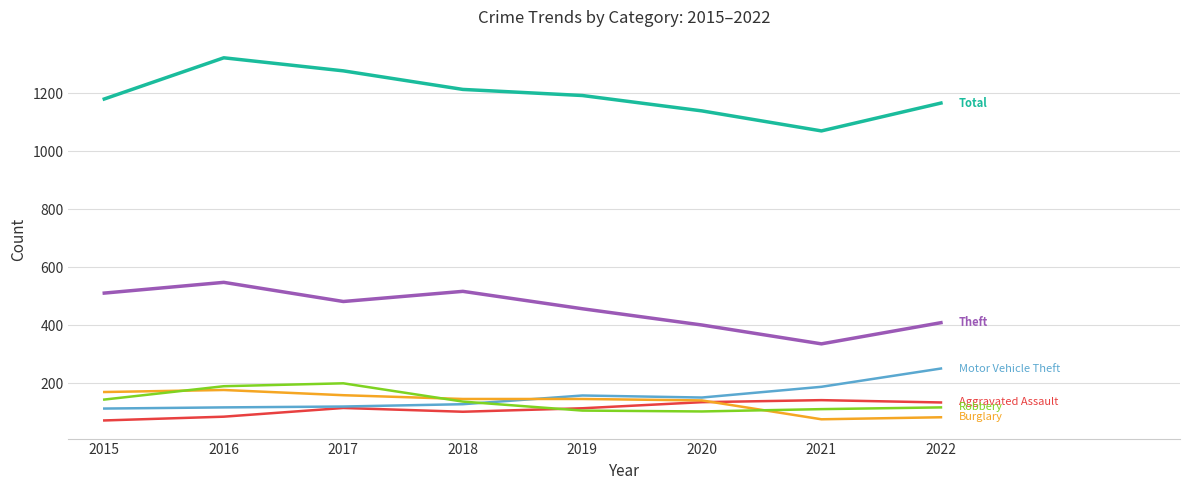

What is the total value across all series at 2018?

2243